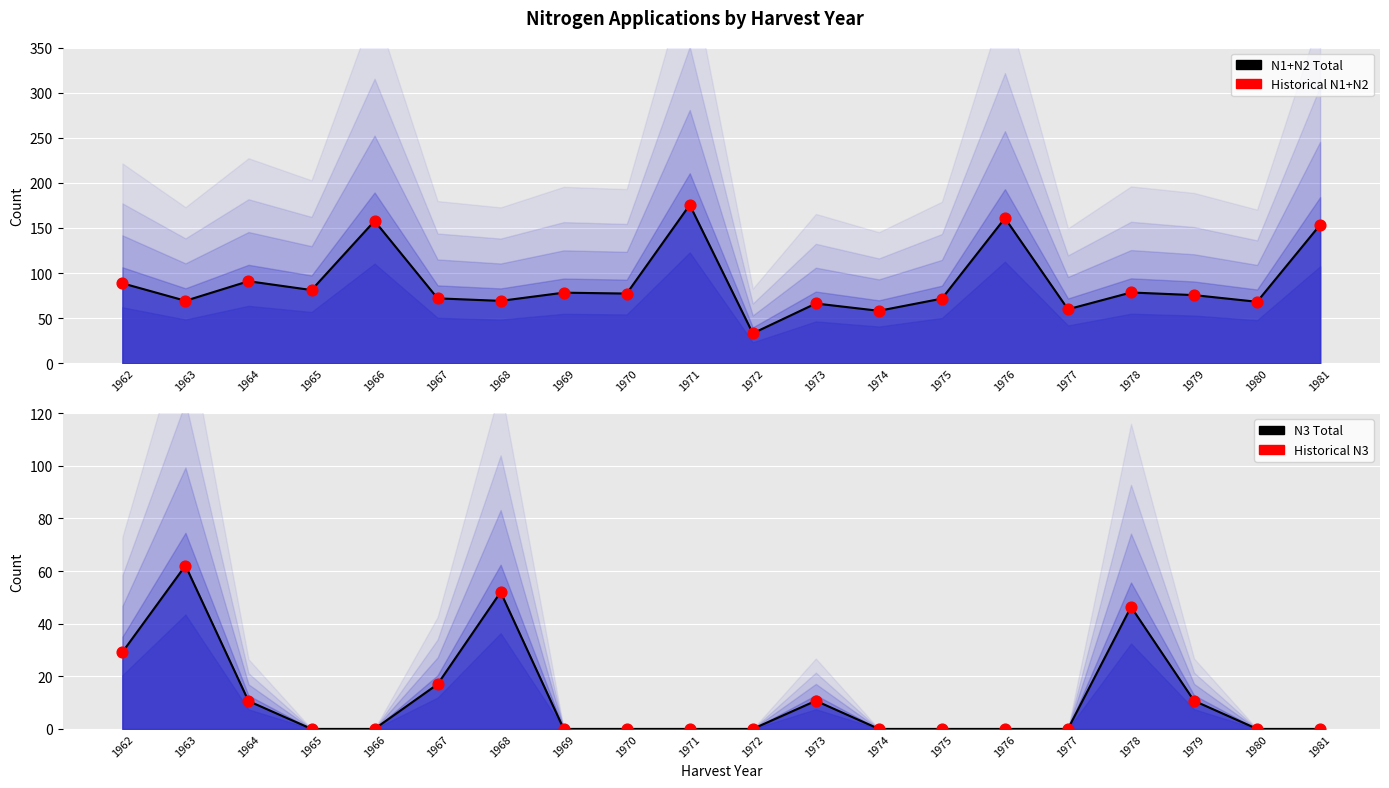

At which category is the sum across all series the highest?

1971